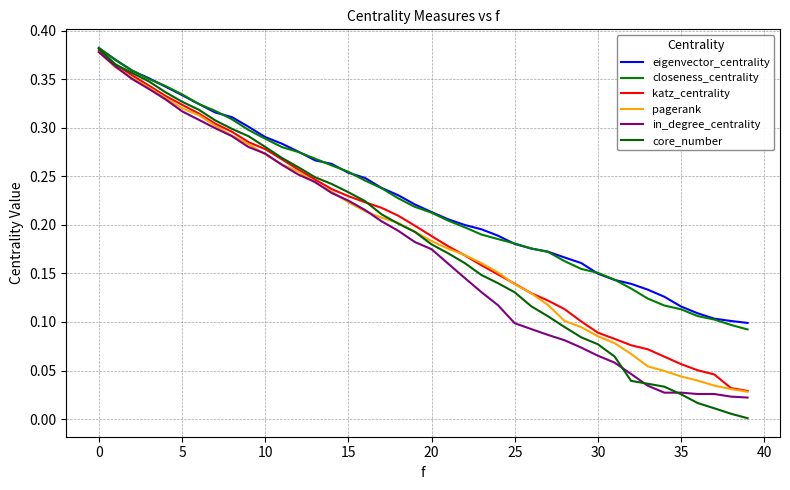

After their last crossing, which series has the higher values: katz_centrality or core_number?

katz_centrality